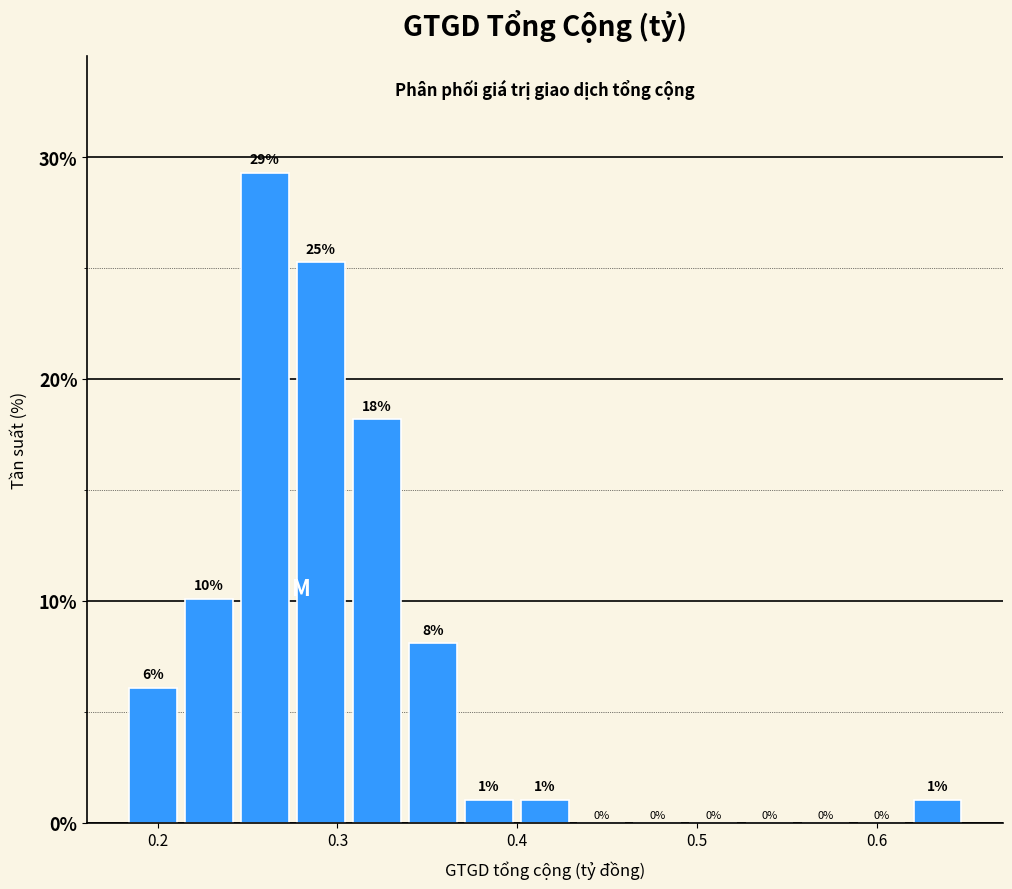

Read against the x-axis, roughly where is the centre of the tallest bar?

0.26